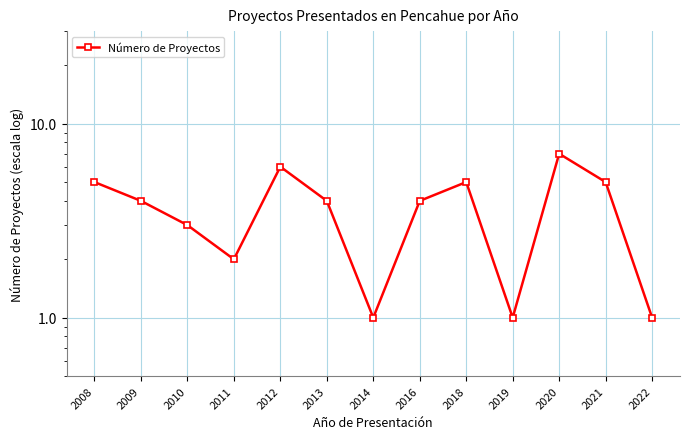

True or false: the data has more than 0 interior local peaks.

True